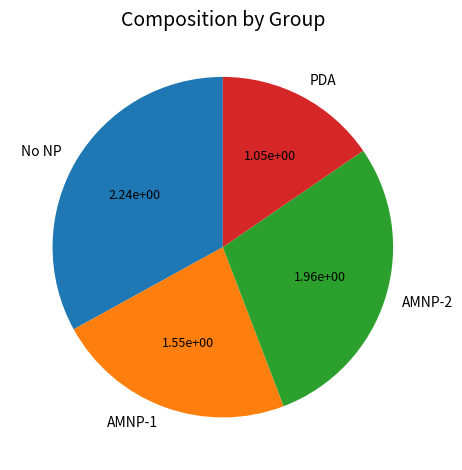

What is the smallest slice in the pie chart?

PDA